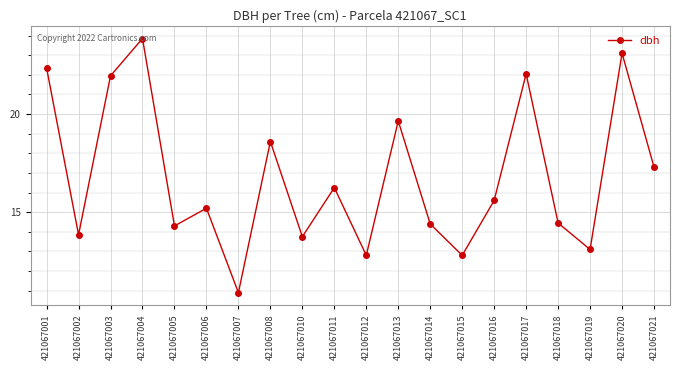

Count the number of values greater than 15.

11